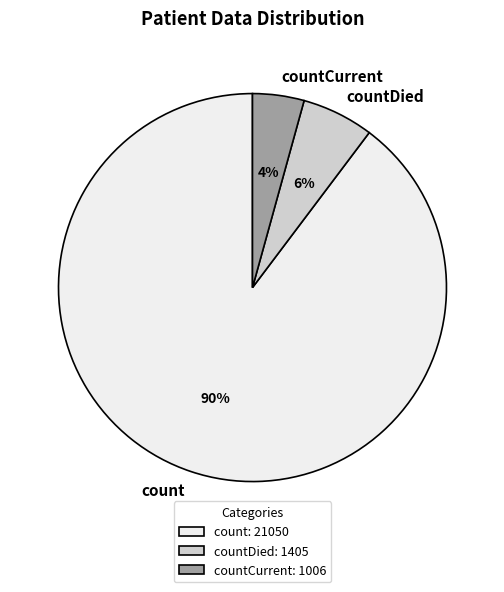

To the nearest percent, what is the combined percentage of countCurrent and count?

94%